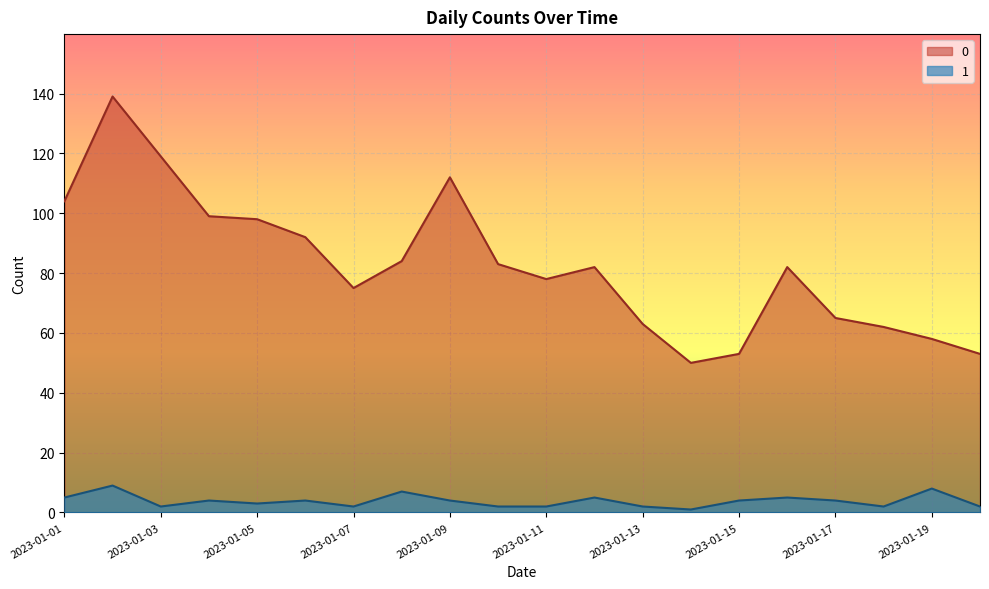

What are all the series names shown in the legend?

0, 1